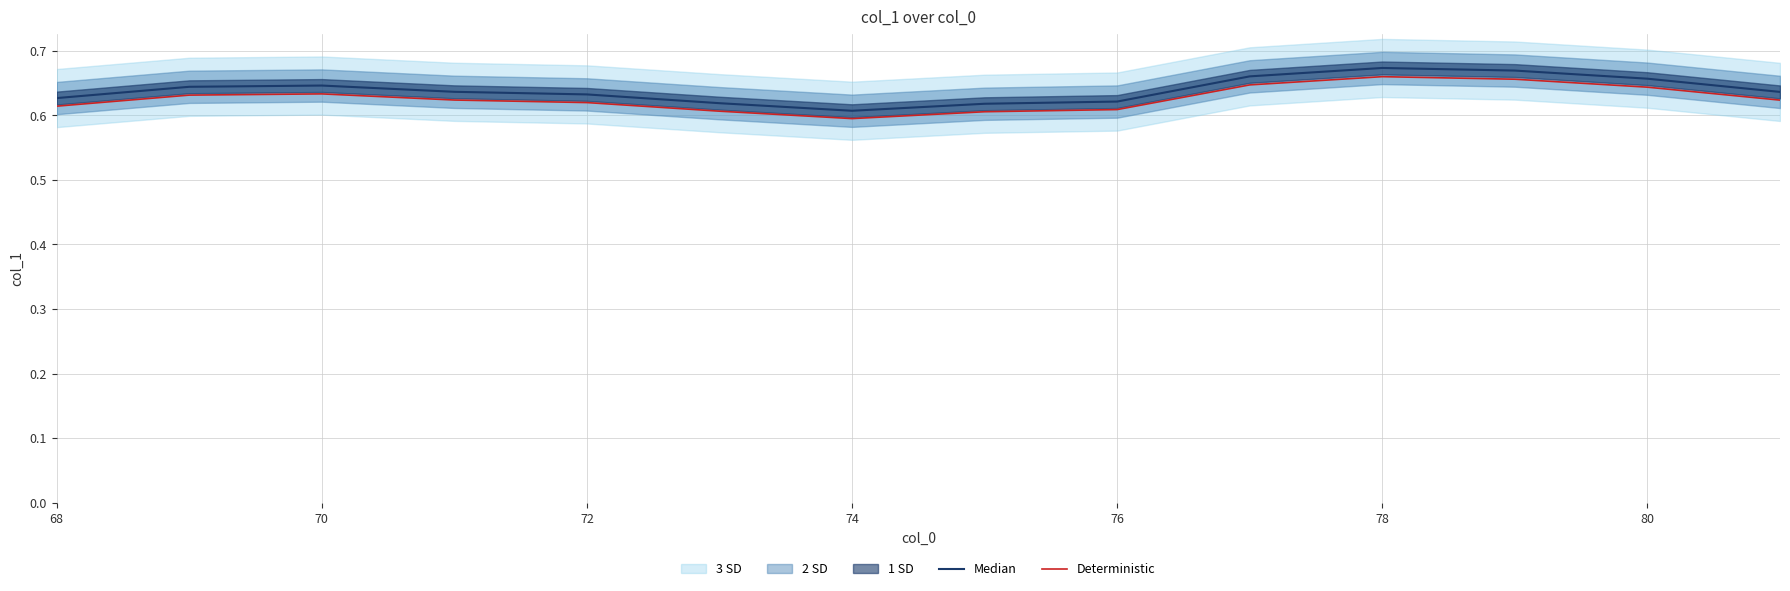

What is the label of the 1st point from the left?

68